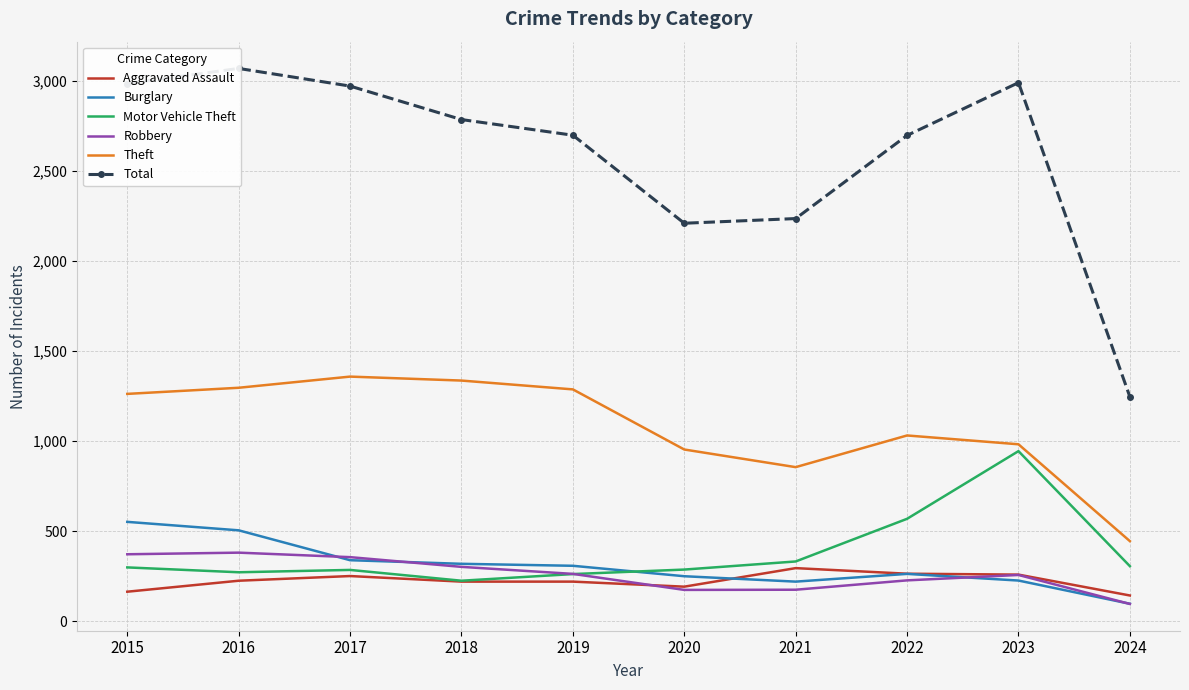

What is the value of the Motor Vehicle Theft point at the 8th from the left?

569